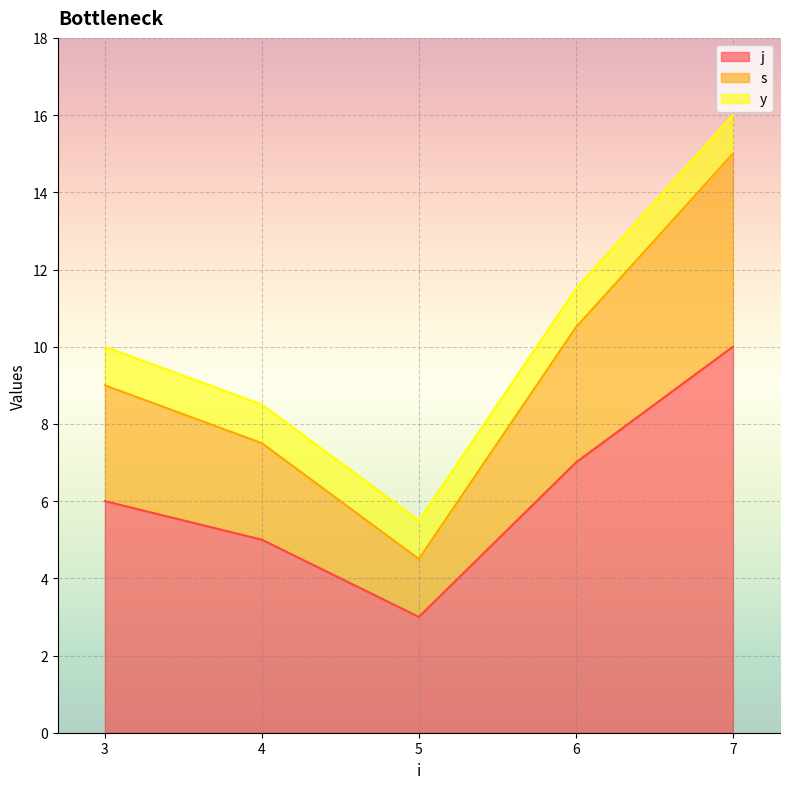

At which category is the sum across all series the highest?

7